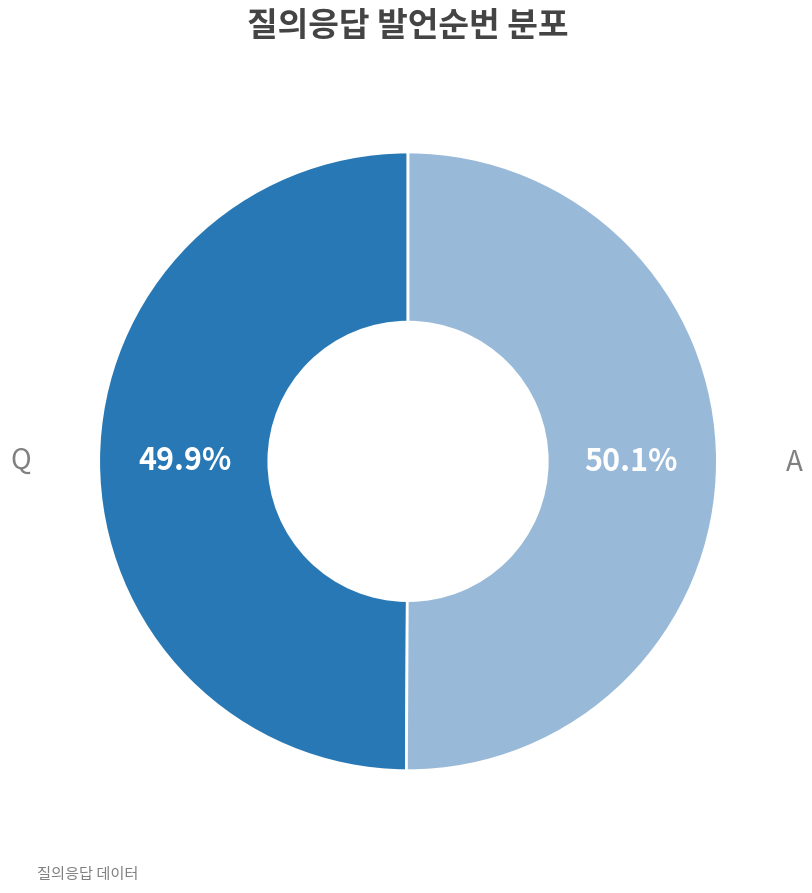

Does any single category account for the majority?

Yes